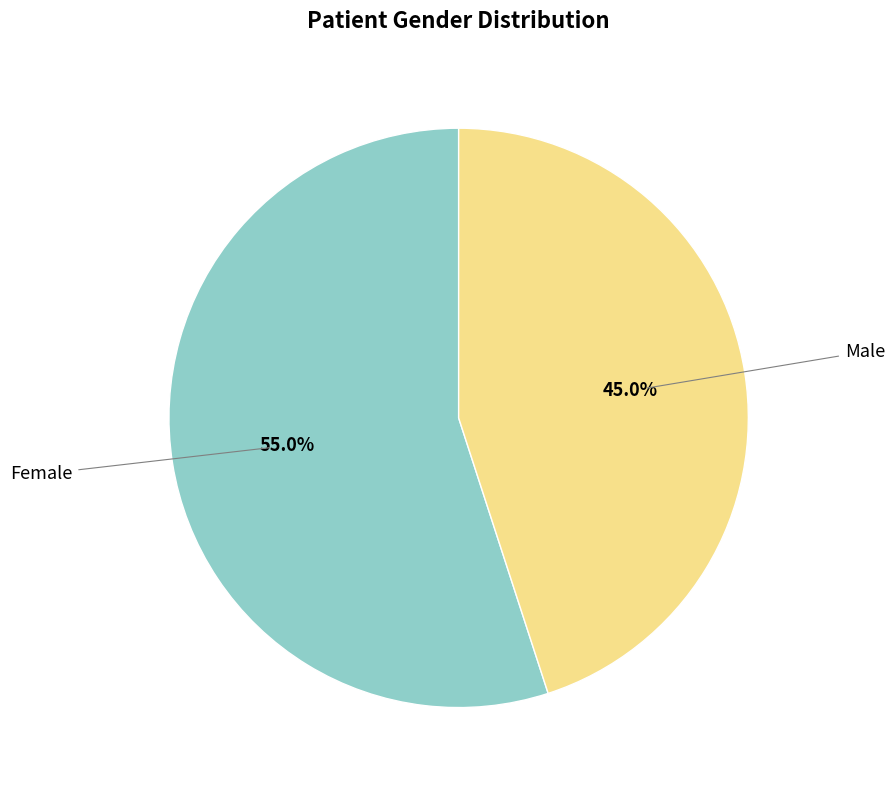

What percentage do Male and Female together represent?

100.0%